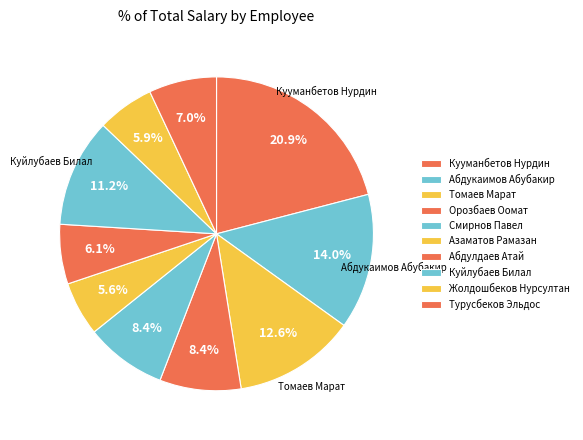

How many slices are in this pie chart?

10